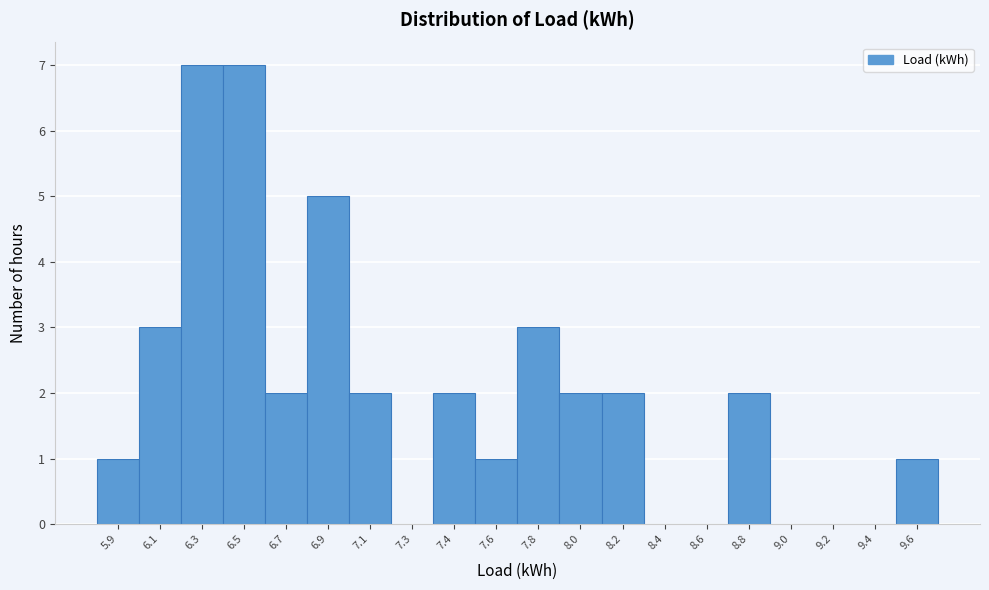

Reading left to right, list all the values displayed in this chart.

5.9=1	6.1=3	6.3=7	6.5=7	6.7=2	6.9=5	7.1=2	7.3=0	7.4=2	7.6=1	7.8=3	8.0=2	8.2=2	8.4=0	8.6=0	8.8=2	9.0=0	9.2=0	9.4=0	9.6=1